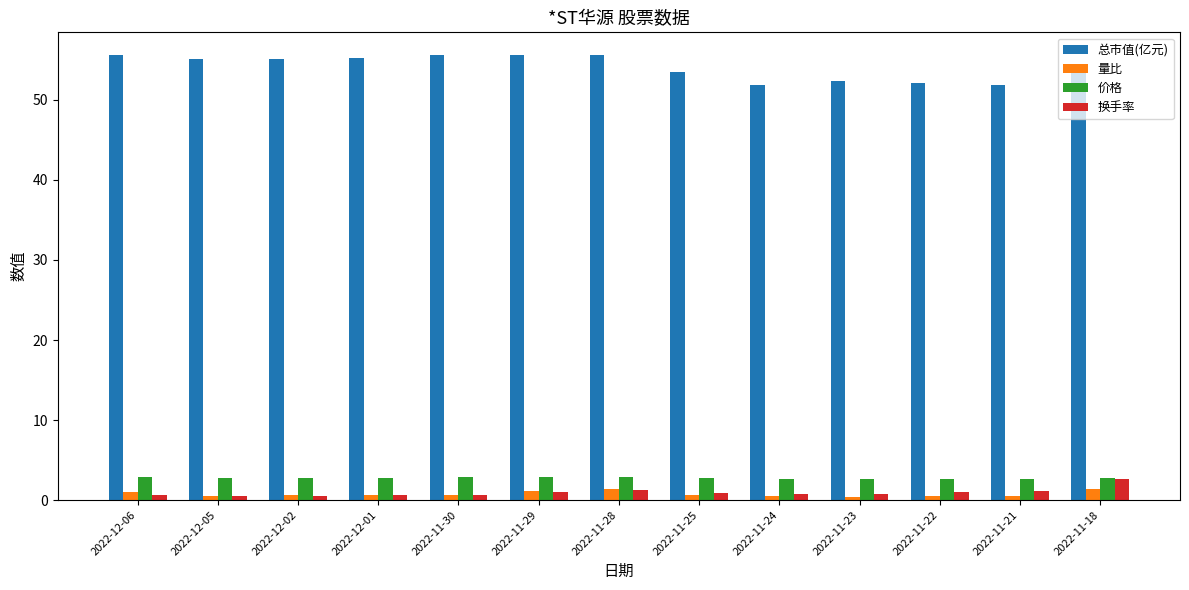

What is the highest value of the 总市值(亿元) series?

55.7